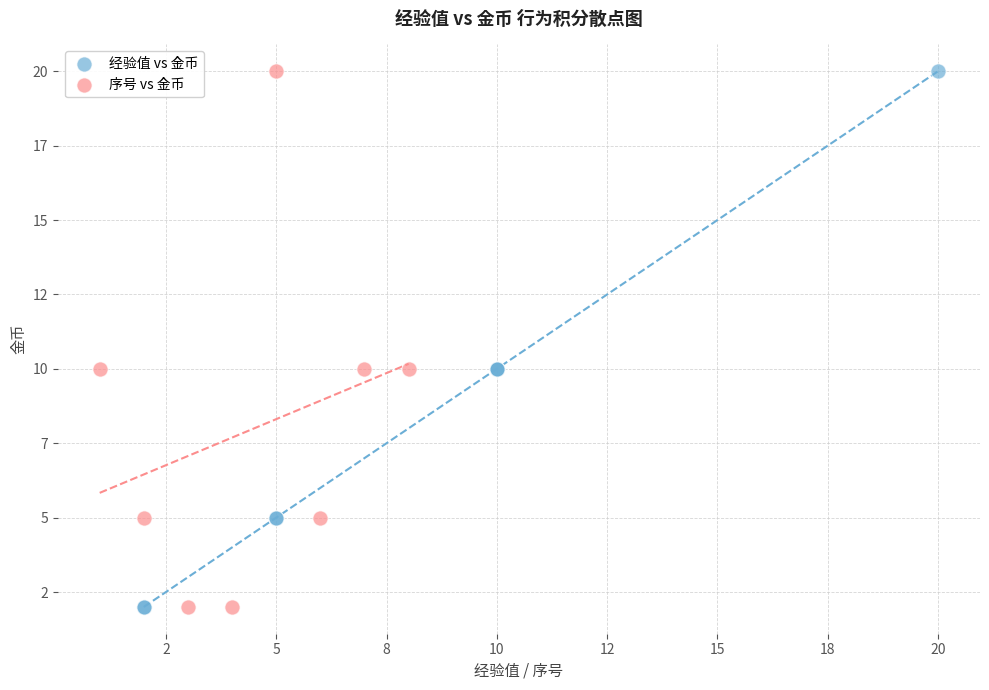

What are all the series names shown in the legend?

经验值 vs 金币, 序号 vs 金币